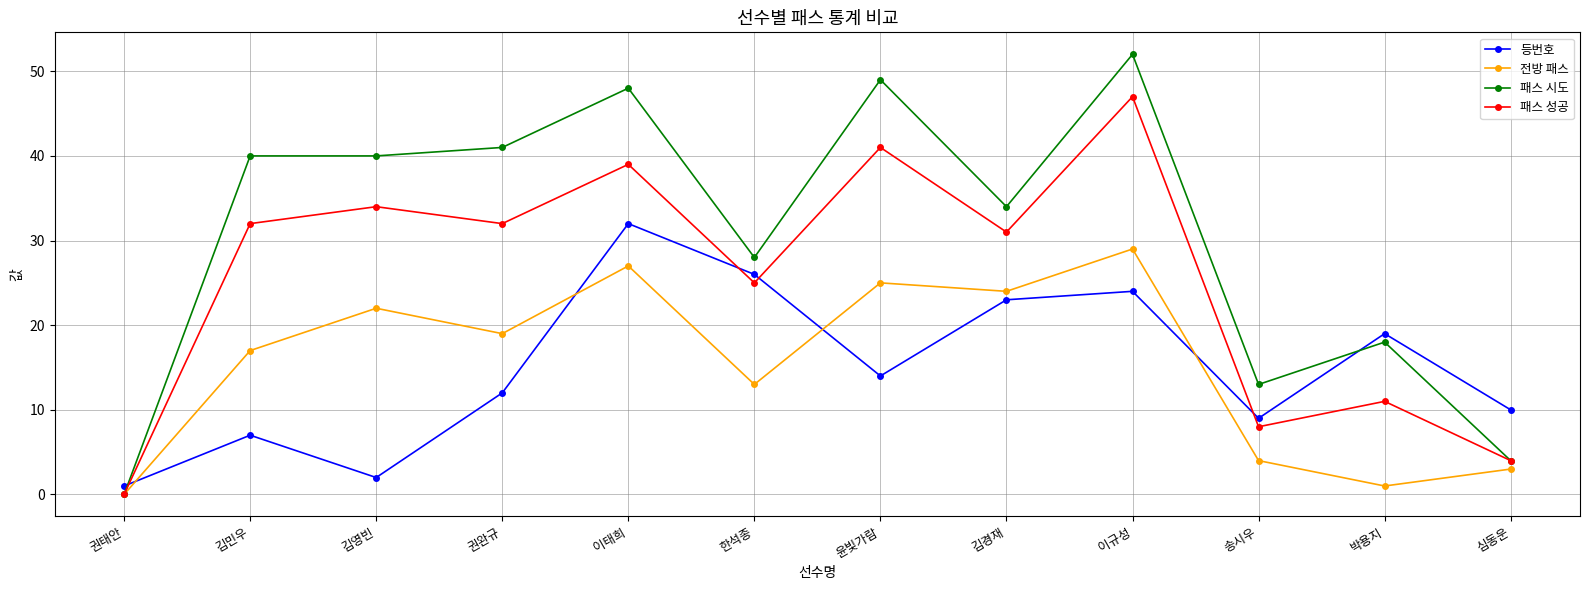

At how many categories does at least one series exceed 6?

11